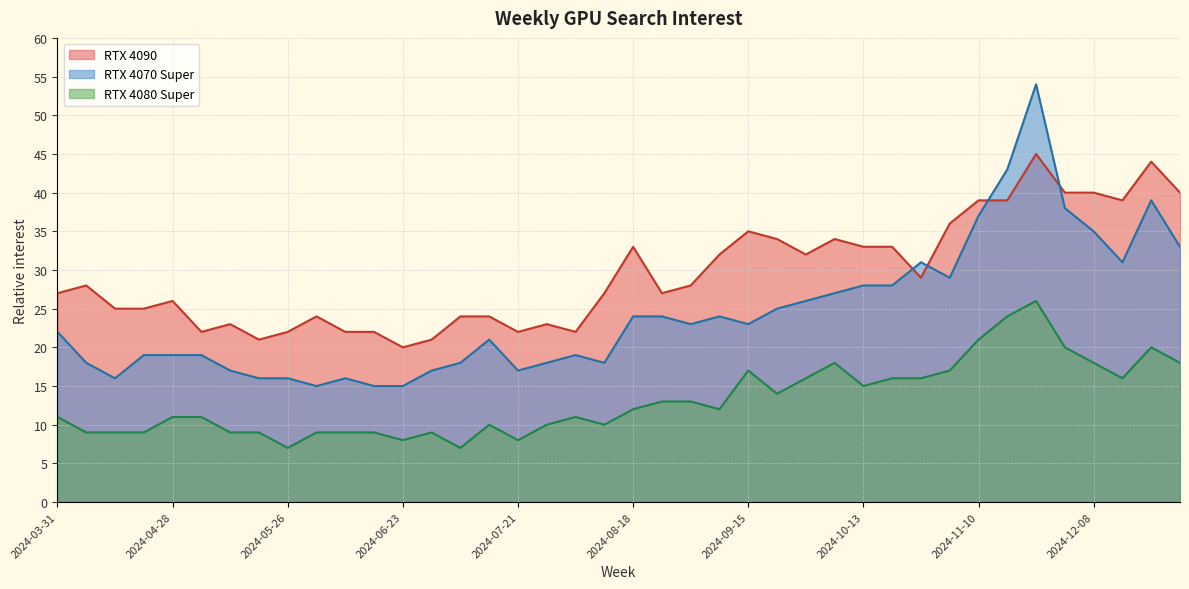

Count the number of data series in this chart.

3